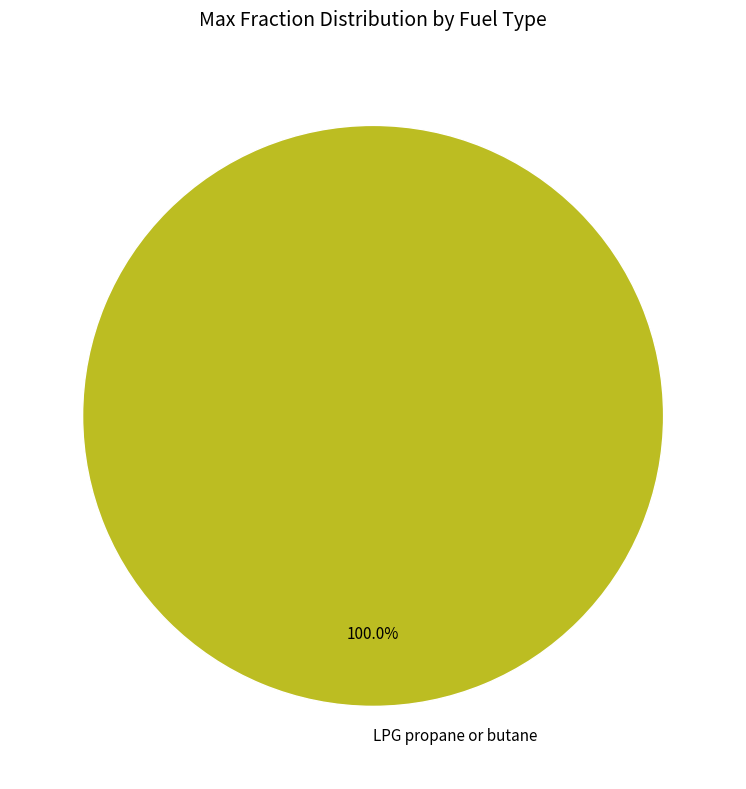

Is there any slice that represents more than half of the pie?

Yes